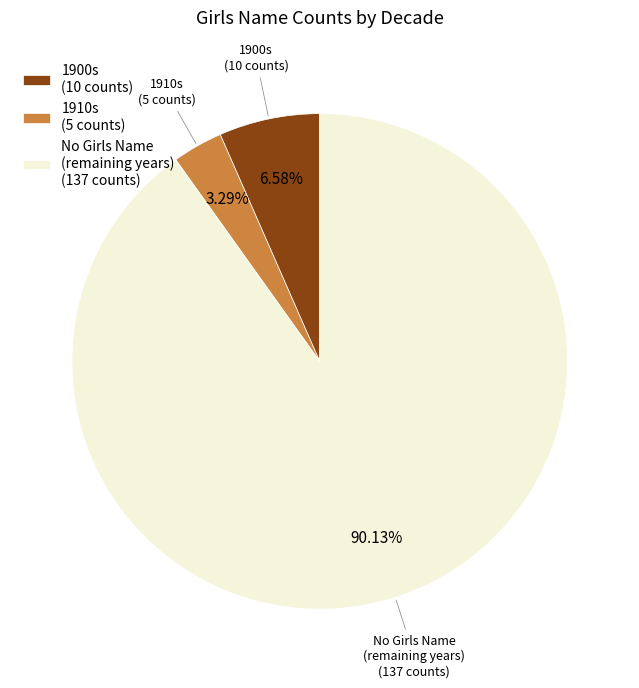

Rank the categories by value from highest to lowest.

No Girls Name (remaining years) (137 counts), 1900s (10 counts), 1910s (5 counts)